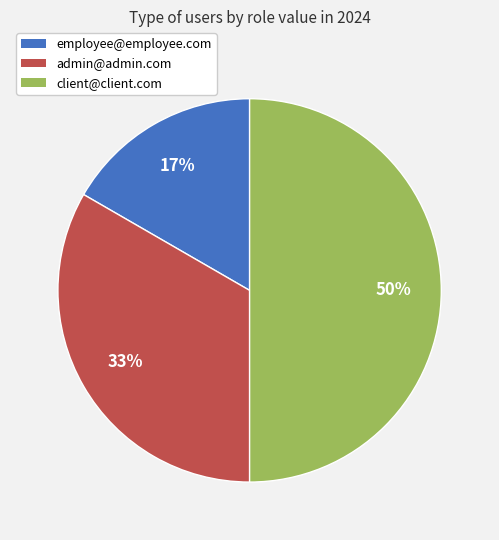

Does admin@admin.com represent more than half of the total?

No